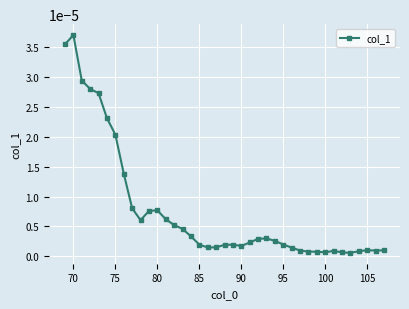

True or false: the data has more than 1 interior local peaks.

True